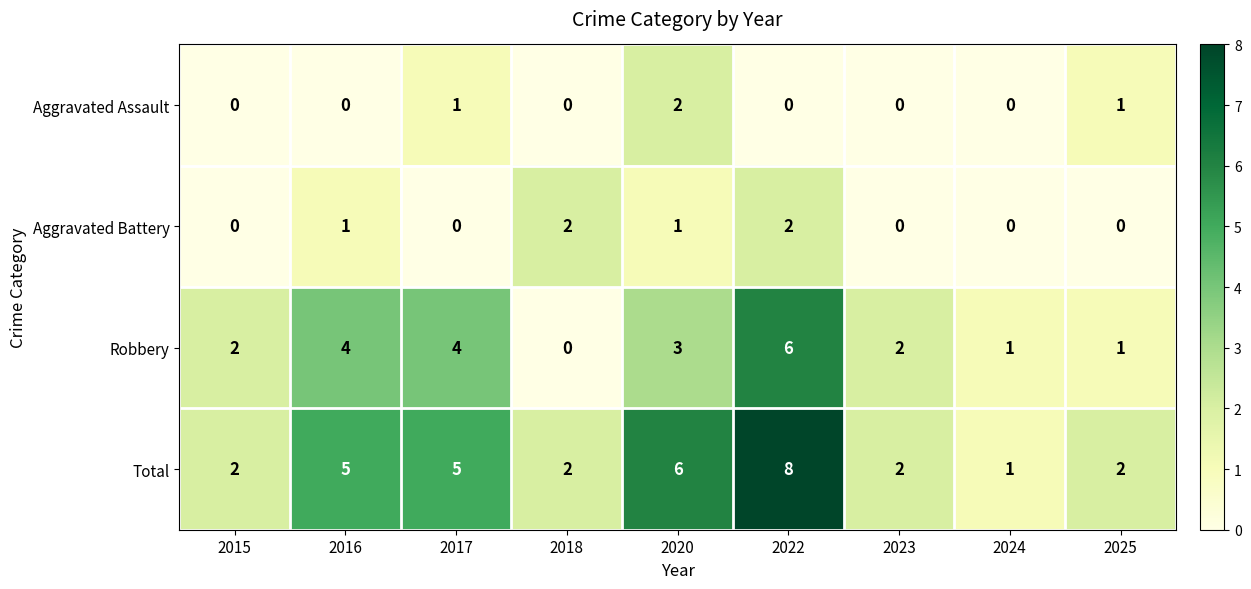

Which series changed the most between 2020 and 2025?

Total